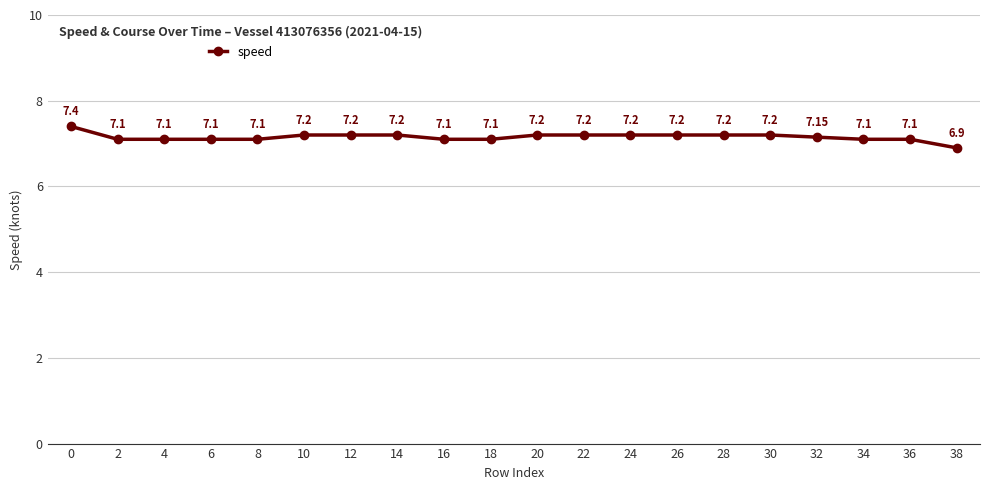

What is the smallest value displayed?

6.9